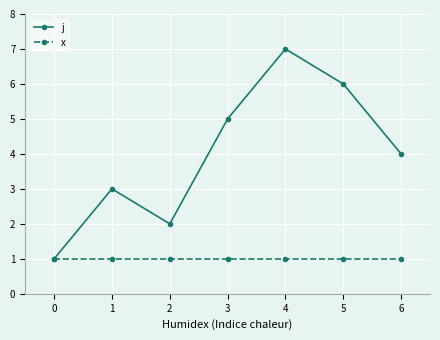

What is the value of the x point at the 4th from the left?

1